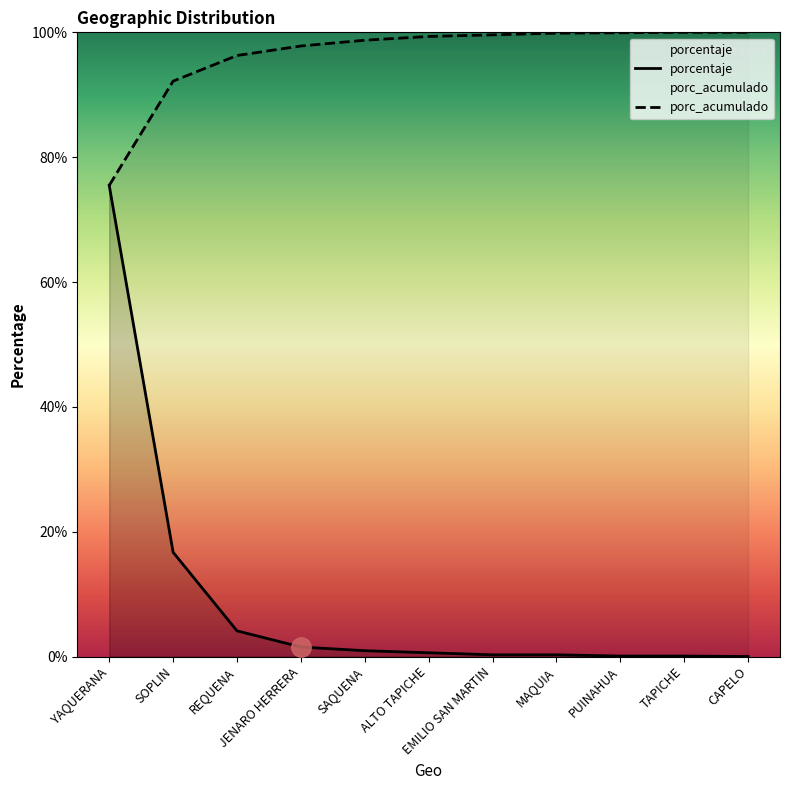

Rank the series by their average value, from highest to lowest.

porc_acumulado, porcentaje